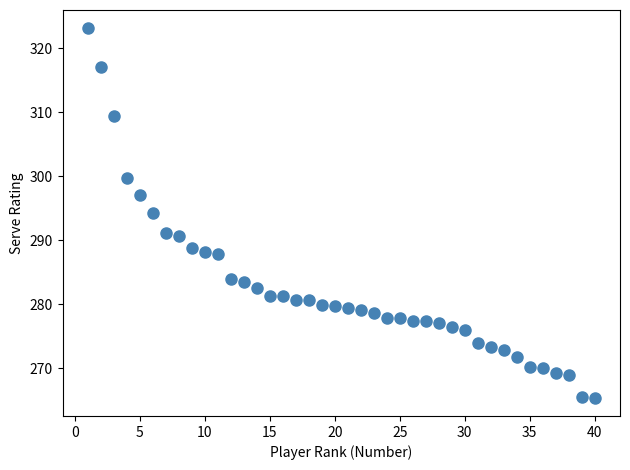

What is the range of Y values (max minus min)?

57.7